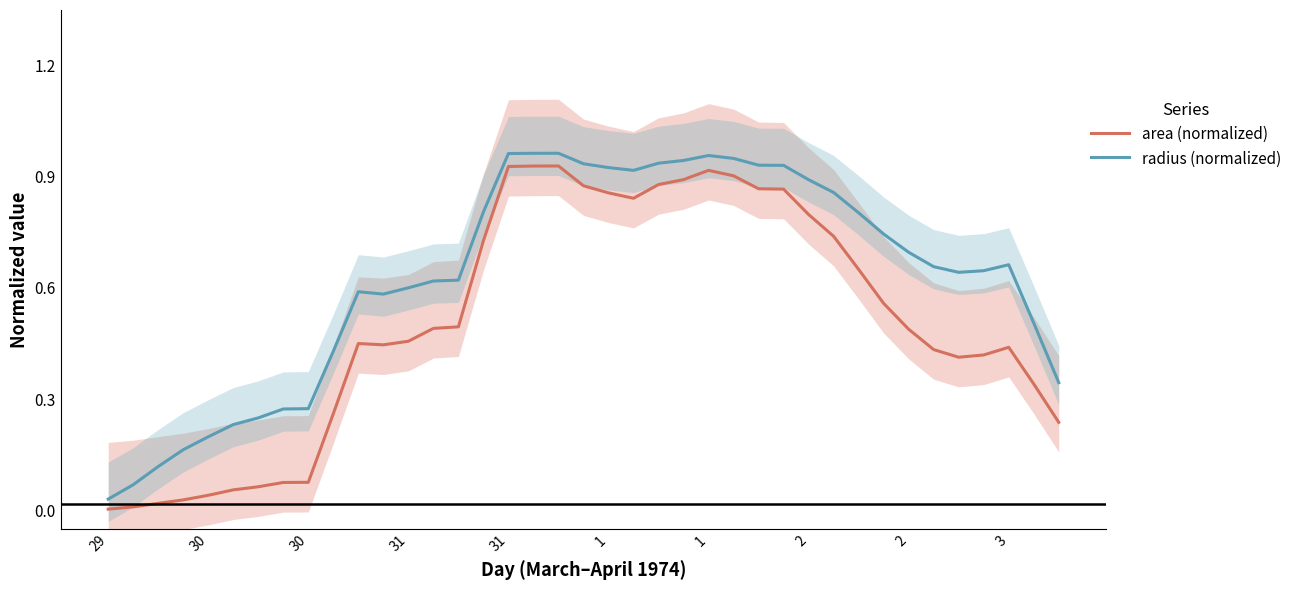

At which label does radius (normalized) reach its minimum?

29